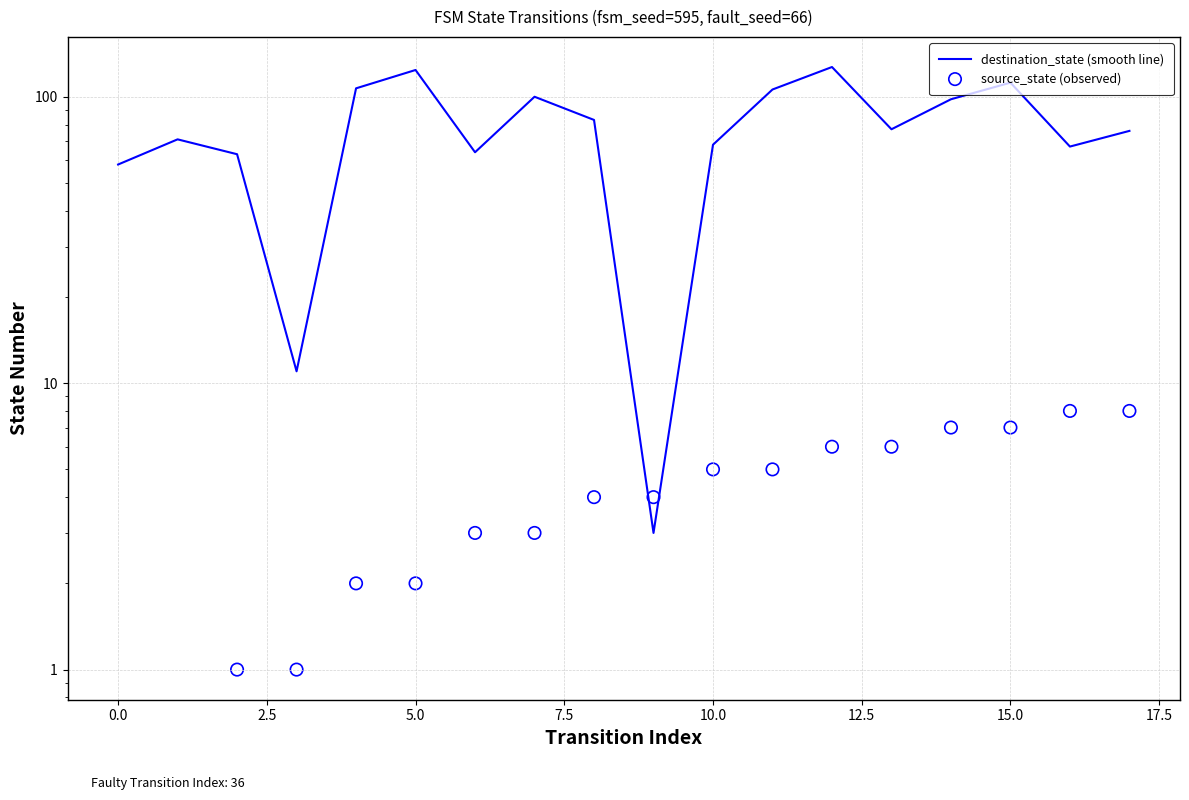

Which series has the largest Y range (max minus min)?

destination_state (smooth line)